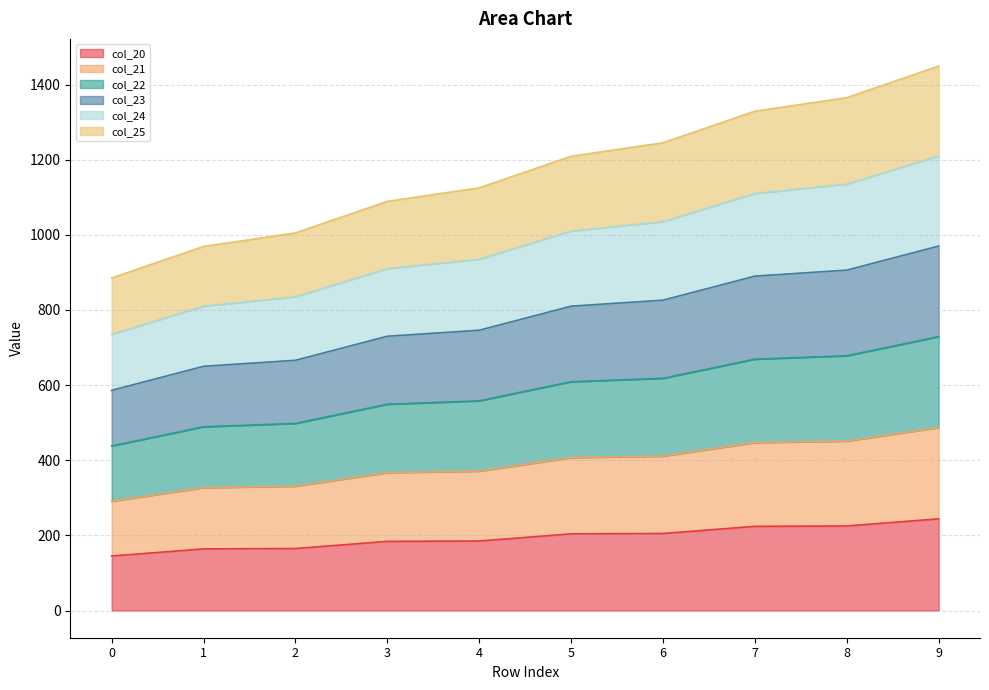

True or false: col_20 has a value of 74.7 at 2.

False